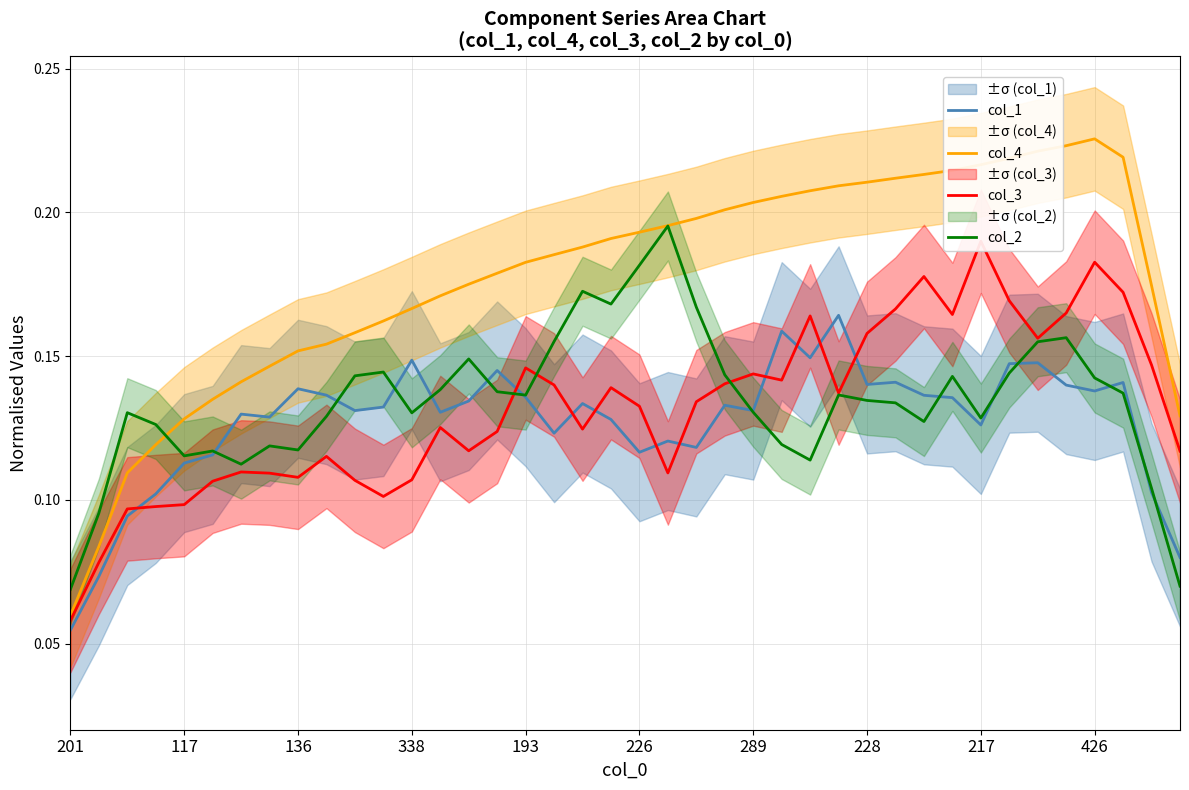

At how many categories does at least one series exceed 0?

40